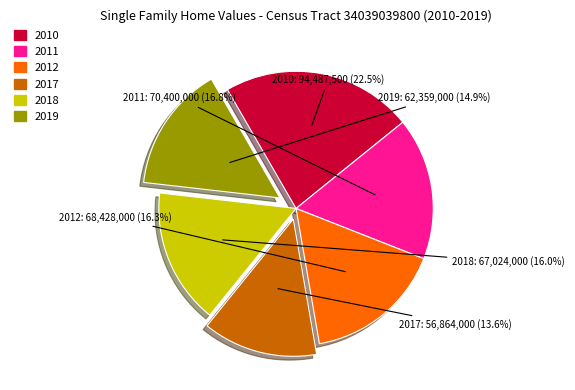

How many segments does this pie chart have?

6